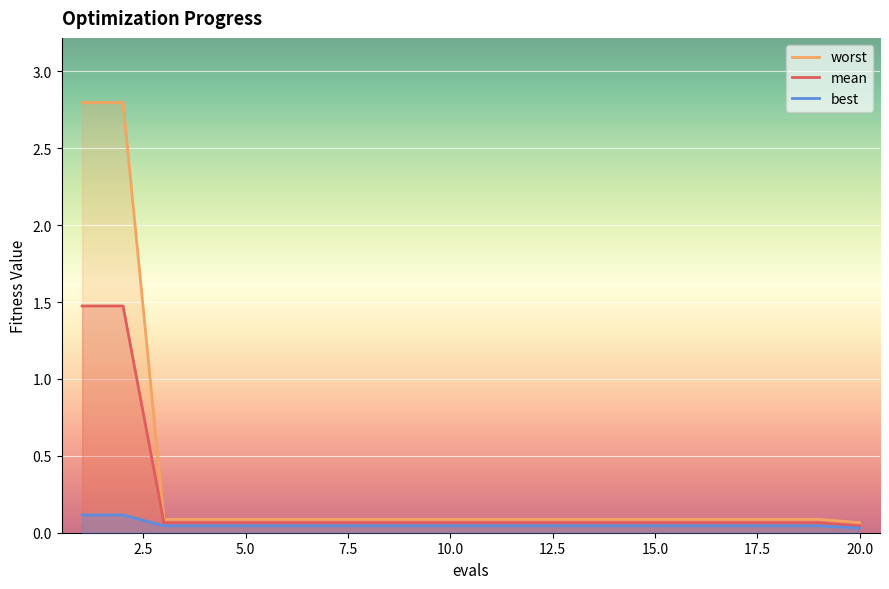

What is the maximum value for mean?

1.5